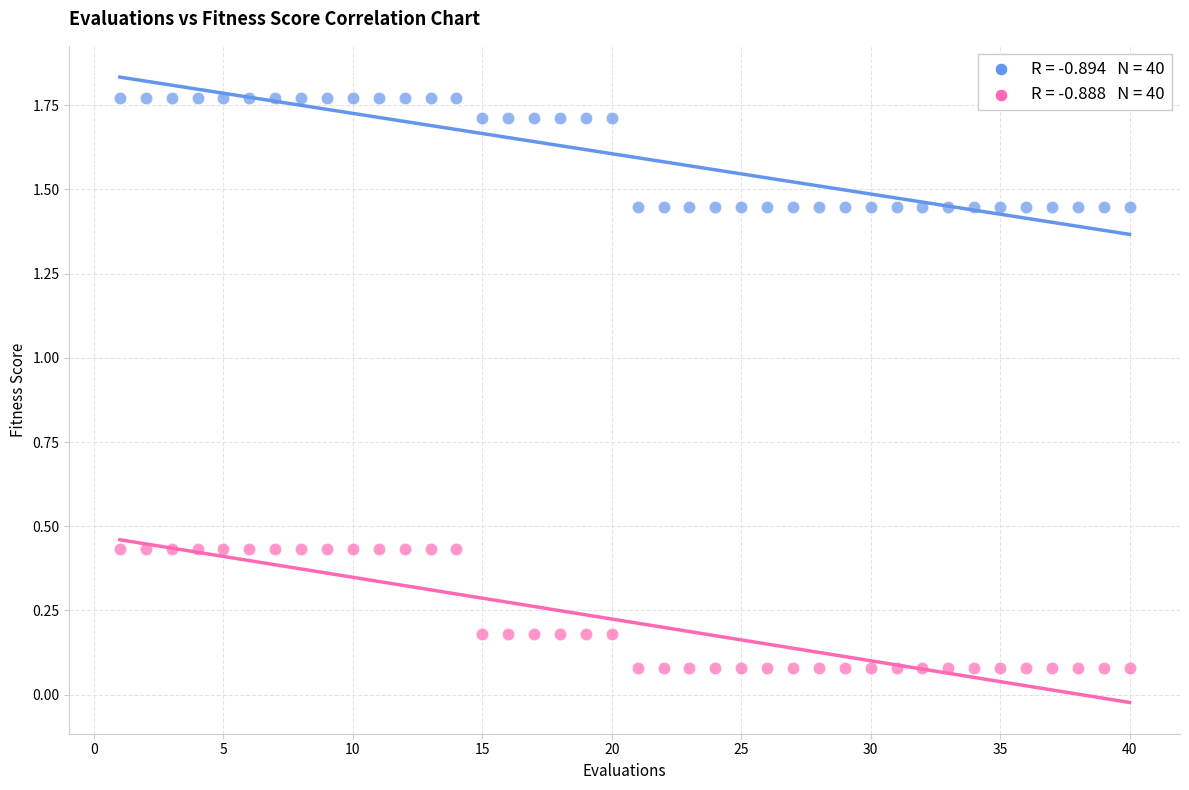

Across all data points, what is the range of Y values (max minus min)?

1.7